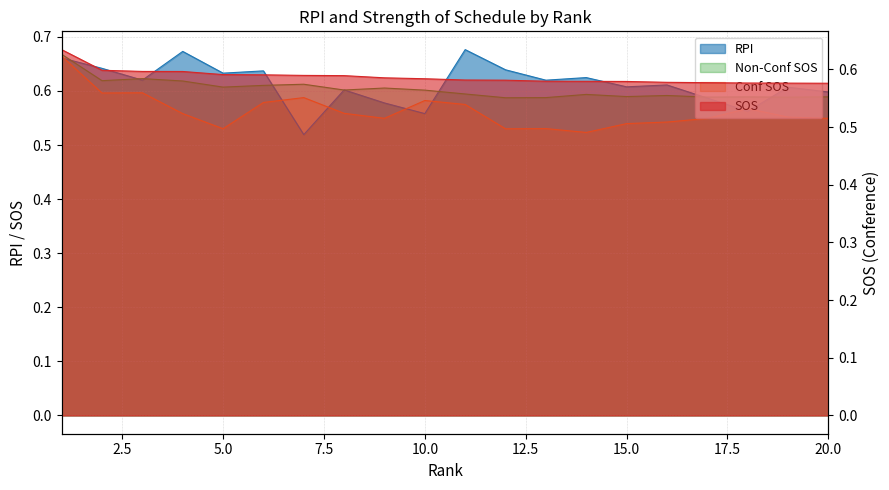

Reading left to right, transcribe all the data shown in this chart.

RPI: 0.7	0.6	0.6	0.7	0.6	0.6	0.5	0.6	0.6	0.6	0.7	0.6	0.6	0.6	0.6	0.6	0.6	0.6	0.6	0.6
SOS: 0.6	0.6	0.6	0.6	0.6	0.6	0.6	0.6	0.6	0.6	0.6	0.6	0.6	0.6	0.6	0.6	0.6	0.6	0.6	0.6
Non-Conf SOS: 0.7	0.6	0.6	0.6	0.6	0.6	0.6	0.6	0.6	0.6	0.6	0.6	0.6	0.6	0.6	0.6	0.6	0.6	0.6	0.6
Conf SOS: 0.7	0.6	0.6	0.6	0.5	0.6	0.6	0.6	0.5	0.6	0.6	0.5	0.5	0.5	0.5	0.5	0.5	0.6	0.6	0.5